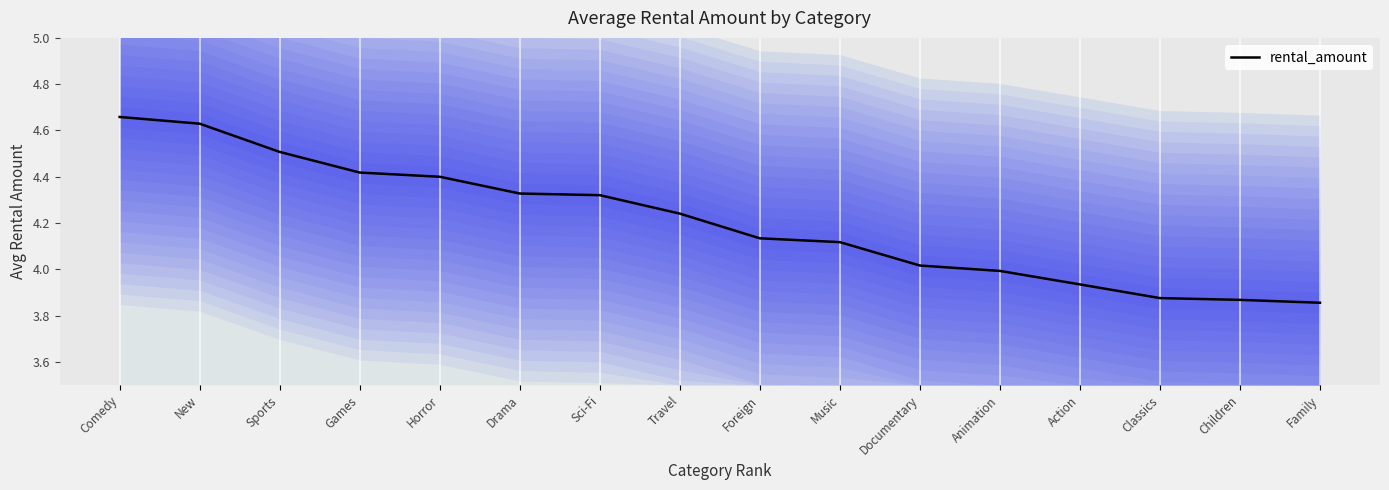

How many lines are shown in the chart?

1